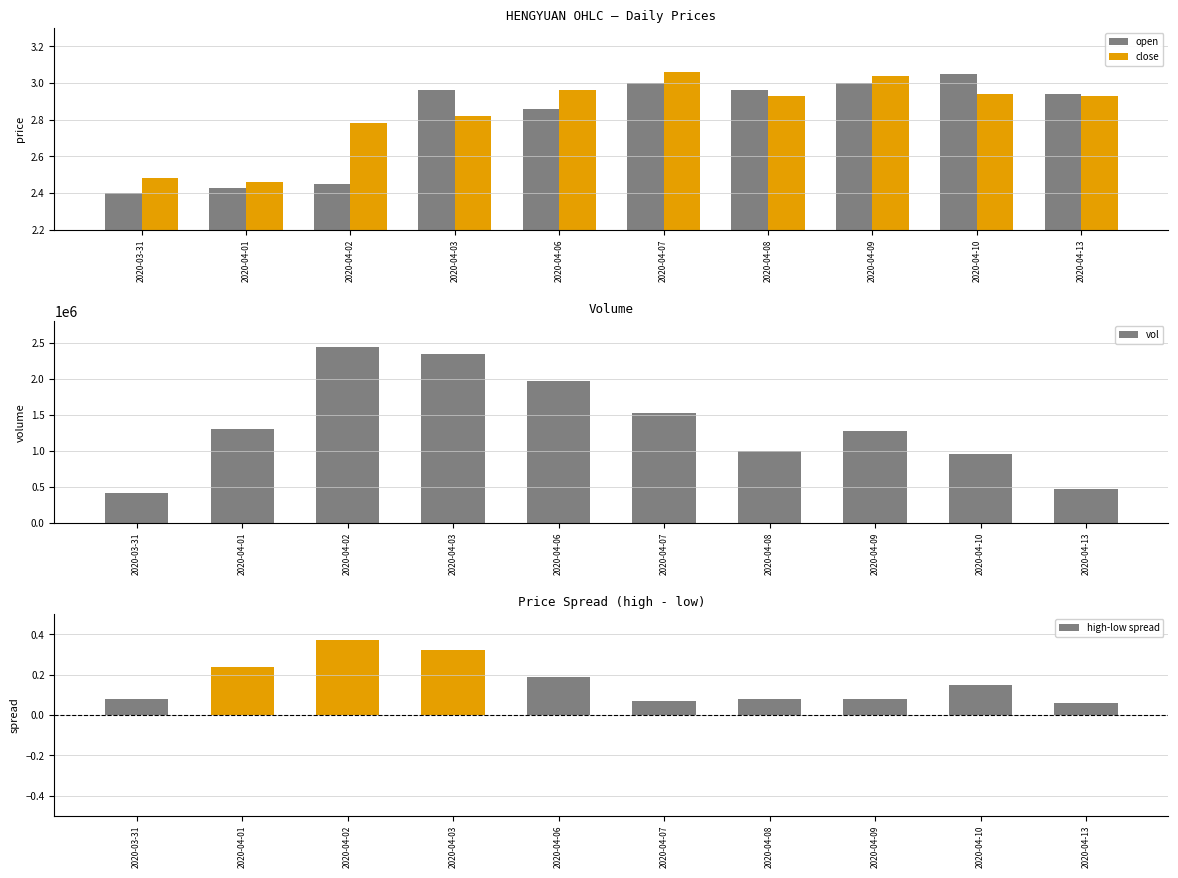

Which series changed the most between 2020-04-03 and 2020-04-06?

vol